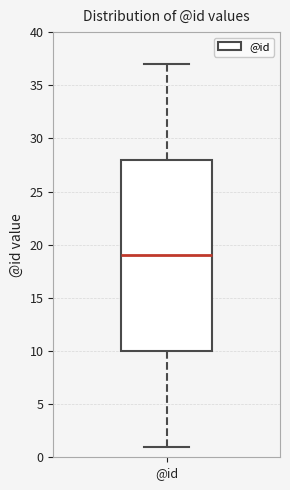

Where does the median line of the box for @id sit on the y-axis? The values are not printed on the chart, so give them approximately, as read against the axis.

19